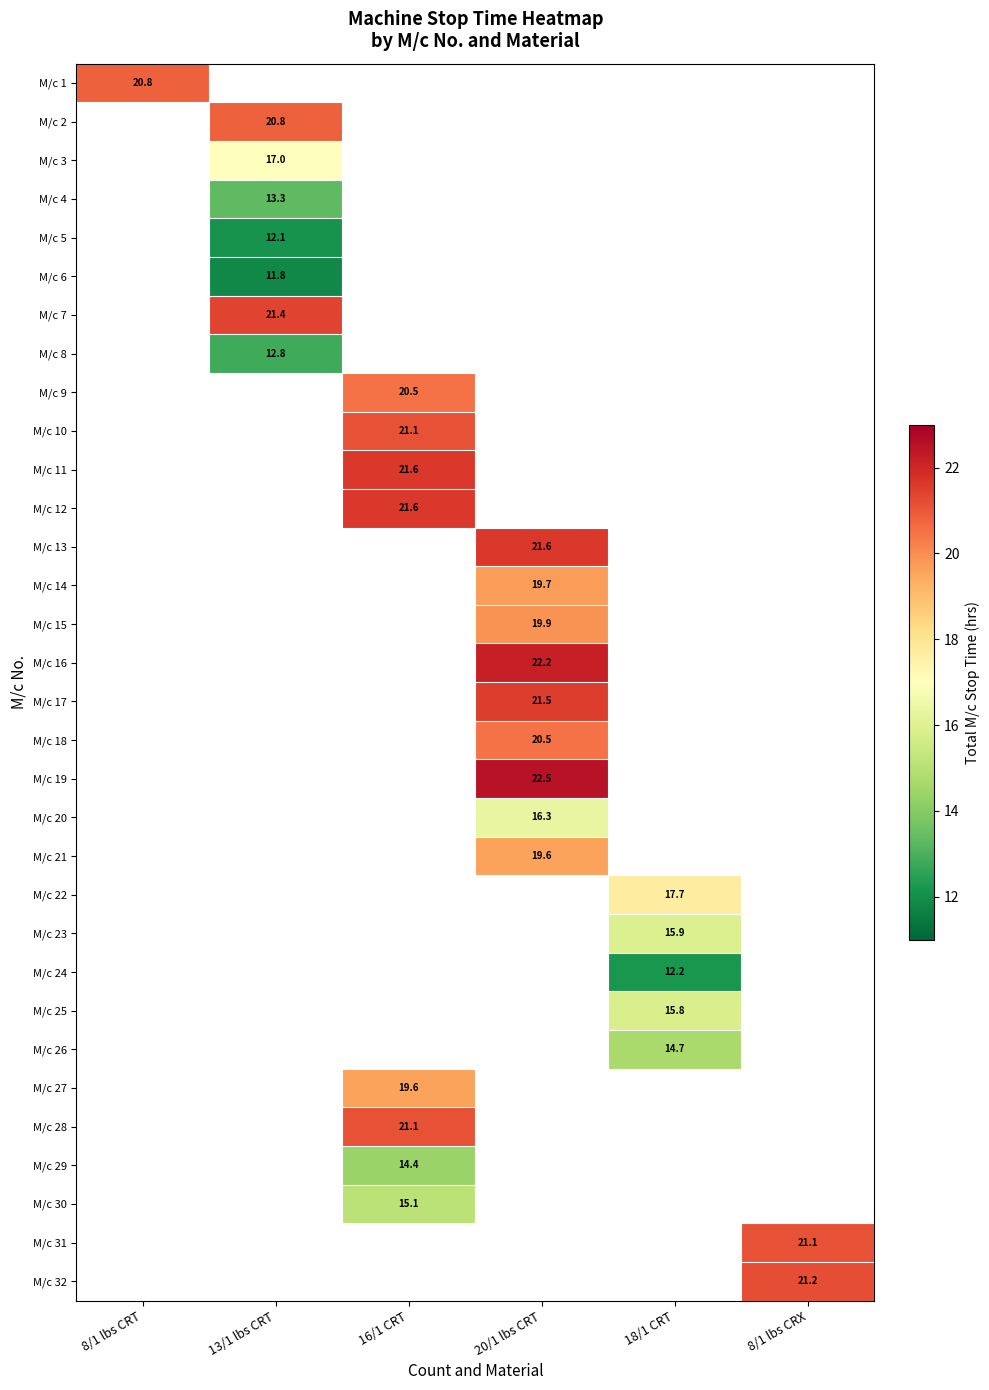

At how many categories does at least one series exceed 16?

6